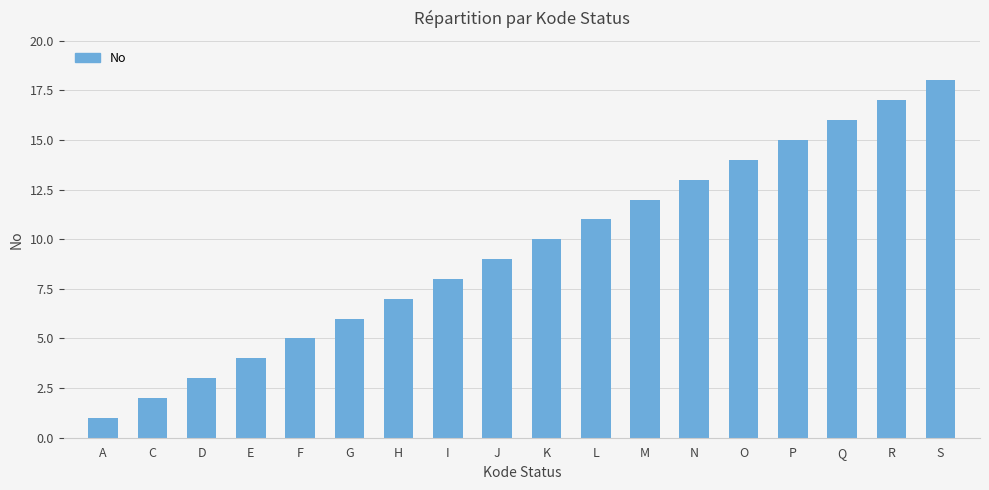

What is the change in value from A to R?

+16